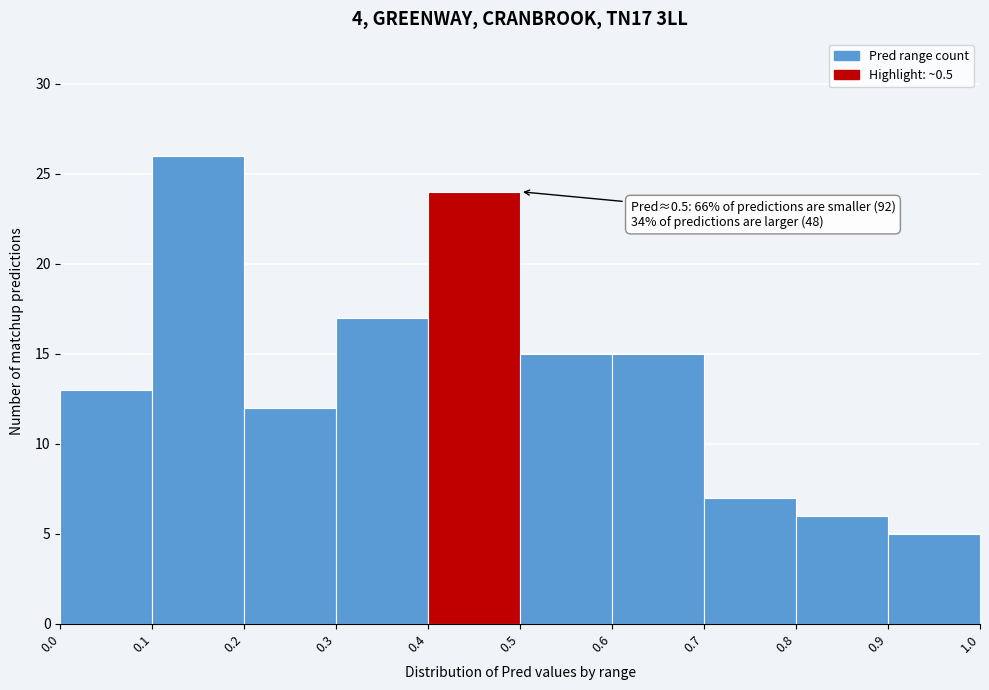

Which range on the x-axis has the tallest bar?

0.1 to 0.2